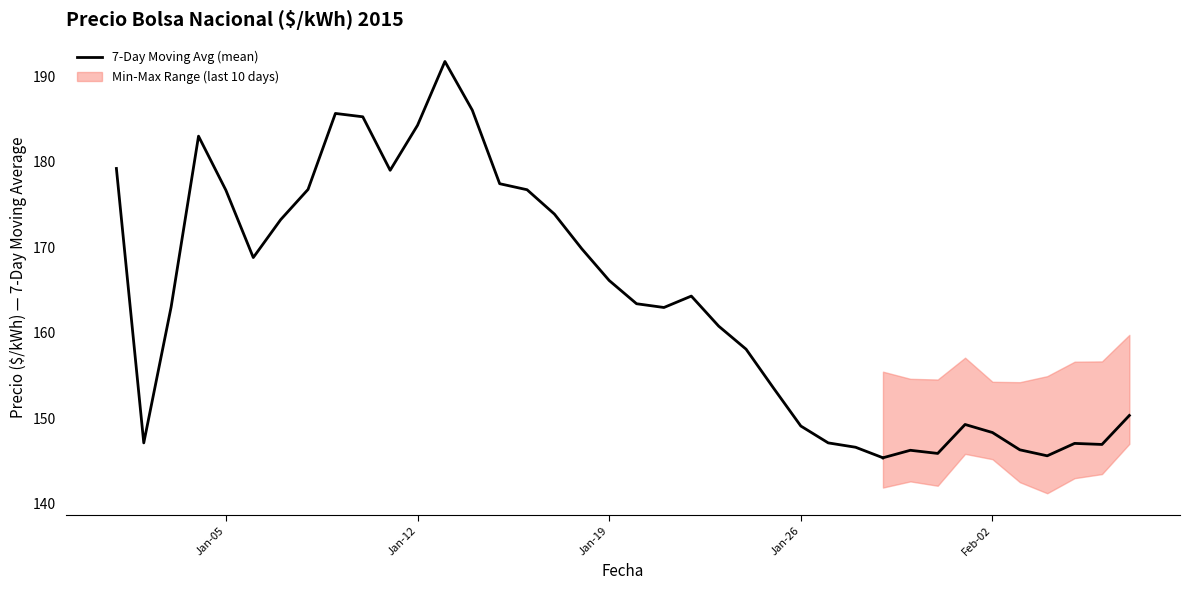

What is the smallest value displayed?

145.4